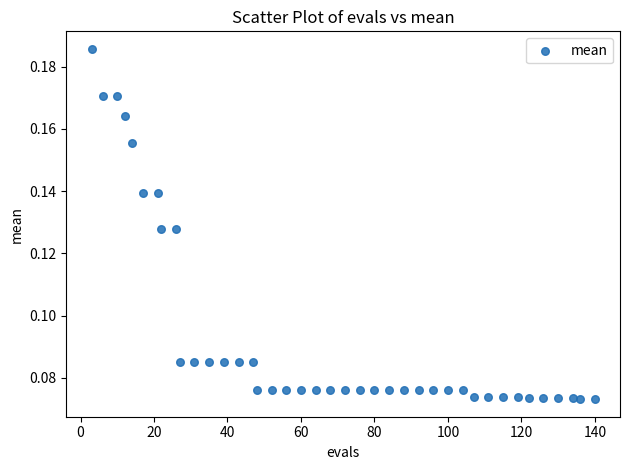

What is the range of X values (max minus min)?

137.0